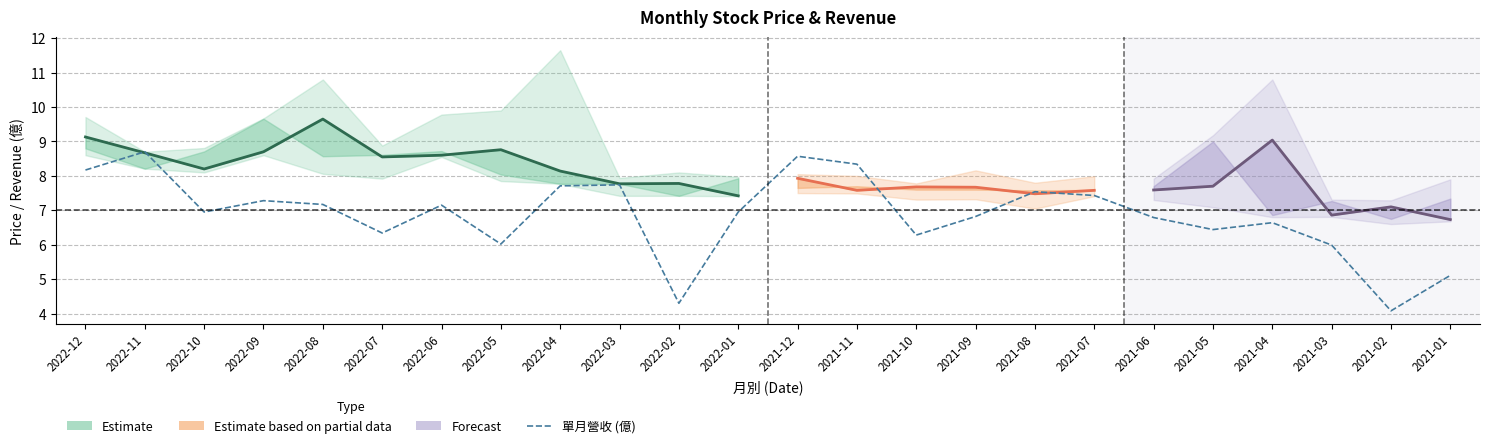

What is the label of the 9th point from the left?

2022-04